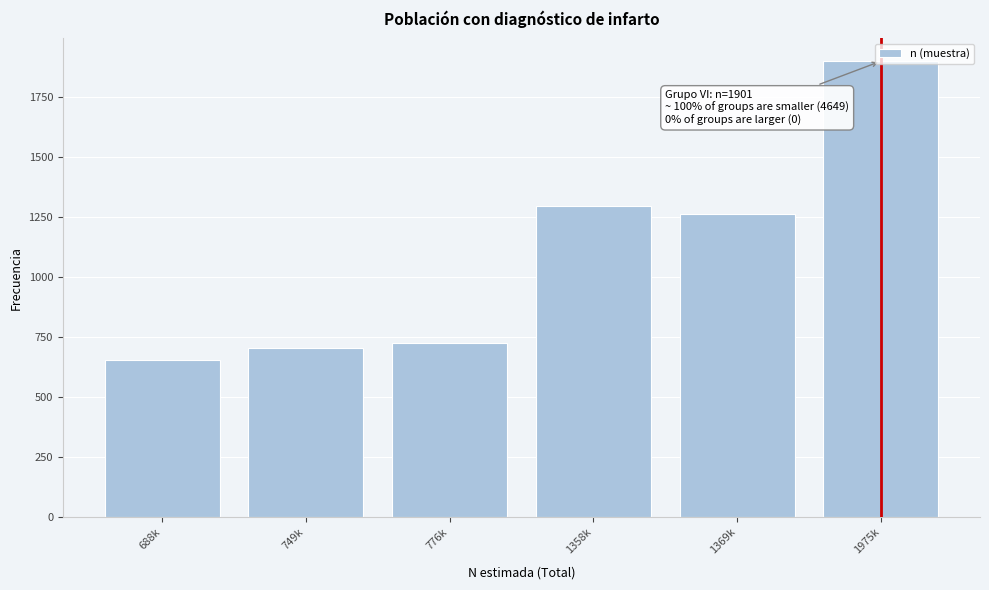

What is the sum of all values?

6550